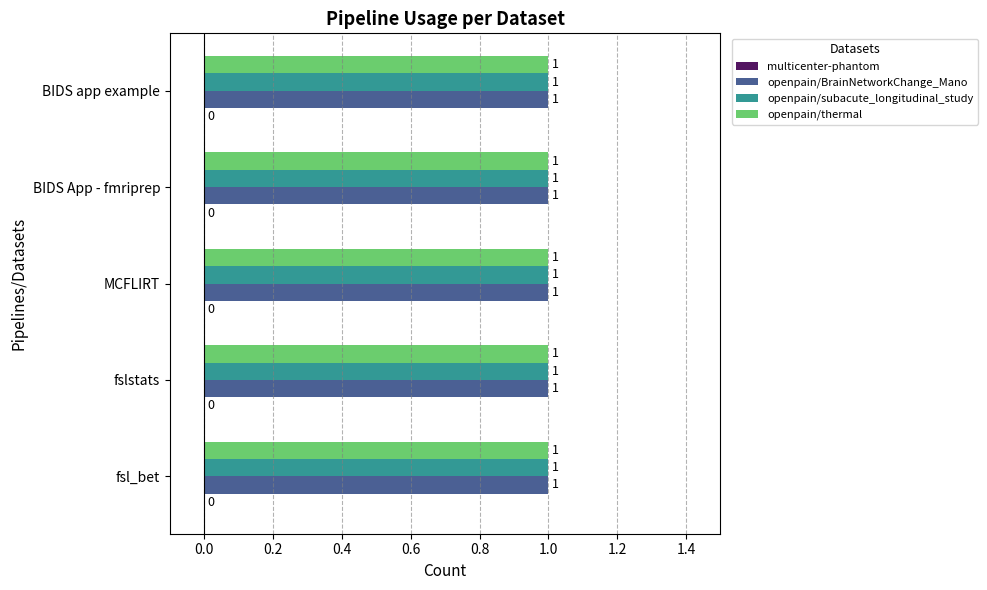

What are all the series names shown in the legend?

multicenter-phantom, openpain/BrainNetworkChange_Mano, openpain/subacute_longitudinal_study, openpain/thermal